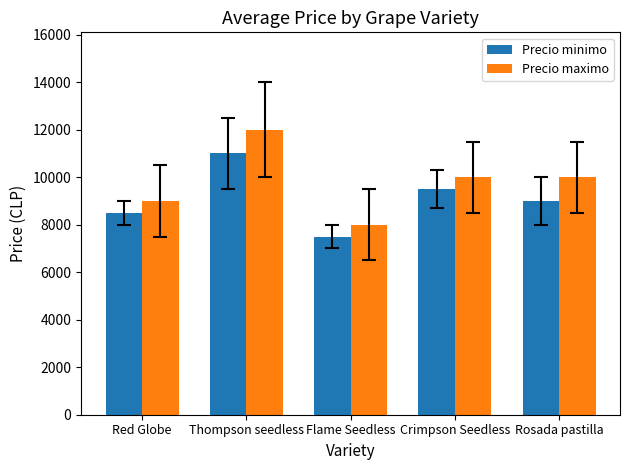

Where does the Precio maximo series first go above 10000?

Thompson seedless